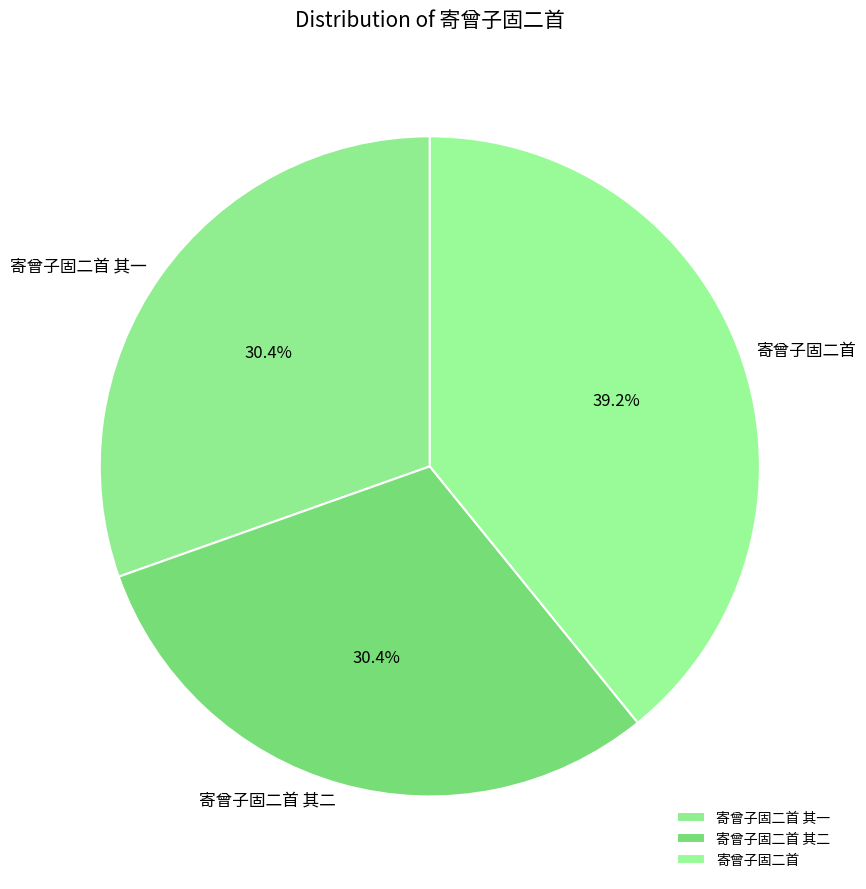

To the nearest percent, what is the combined percentage of 寄曾子固二首 其二 and 寄曾子固二首 其一?

61%